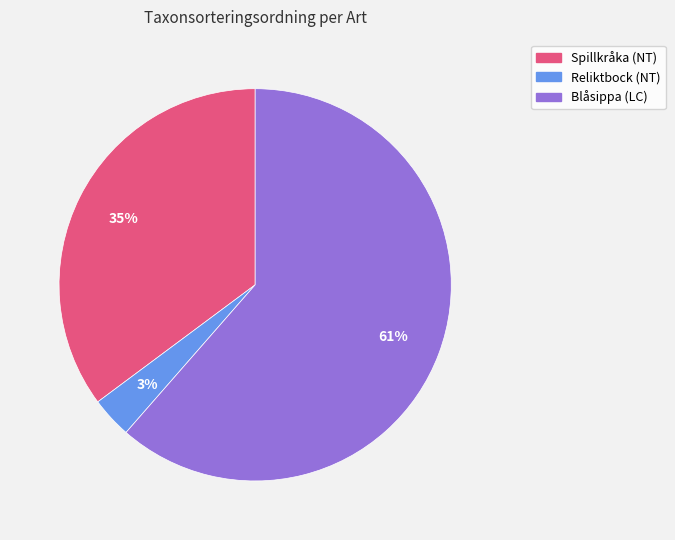

Between Spillkråka (NT) and Blåsippa (LC), which is larger?

Blåsippa (LC)